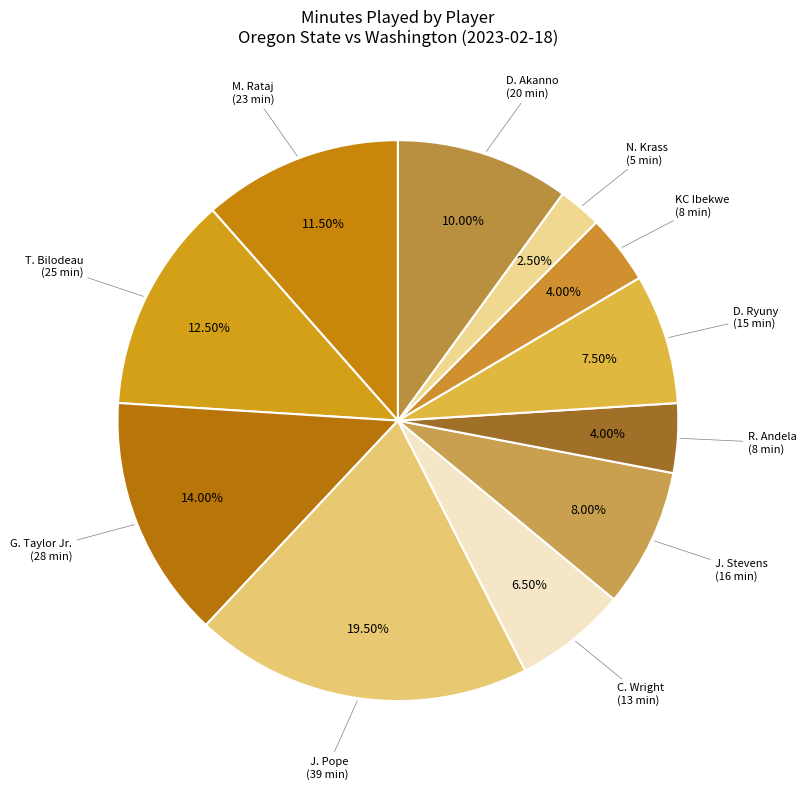

How many slices are in this pie chart?

11